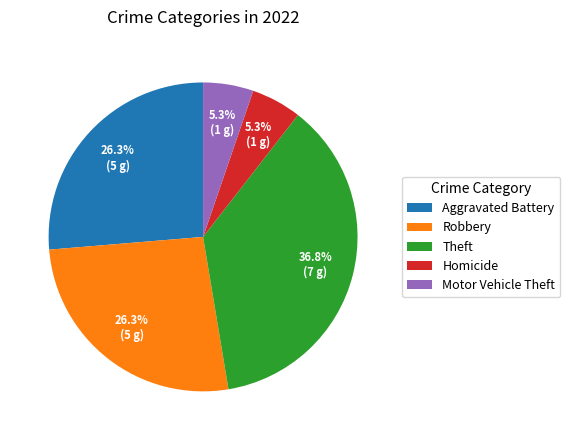

To the nearest percent, what is the difference between the Robbery and Homicide slice percentages?

21%